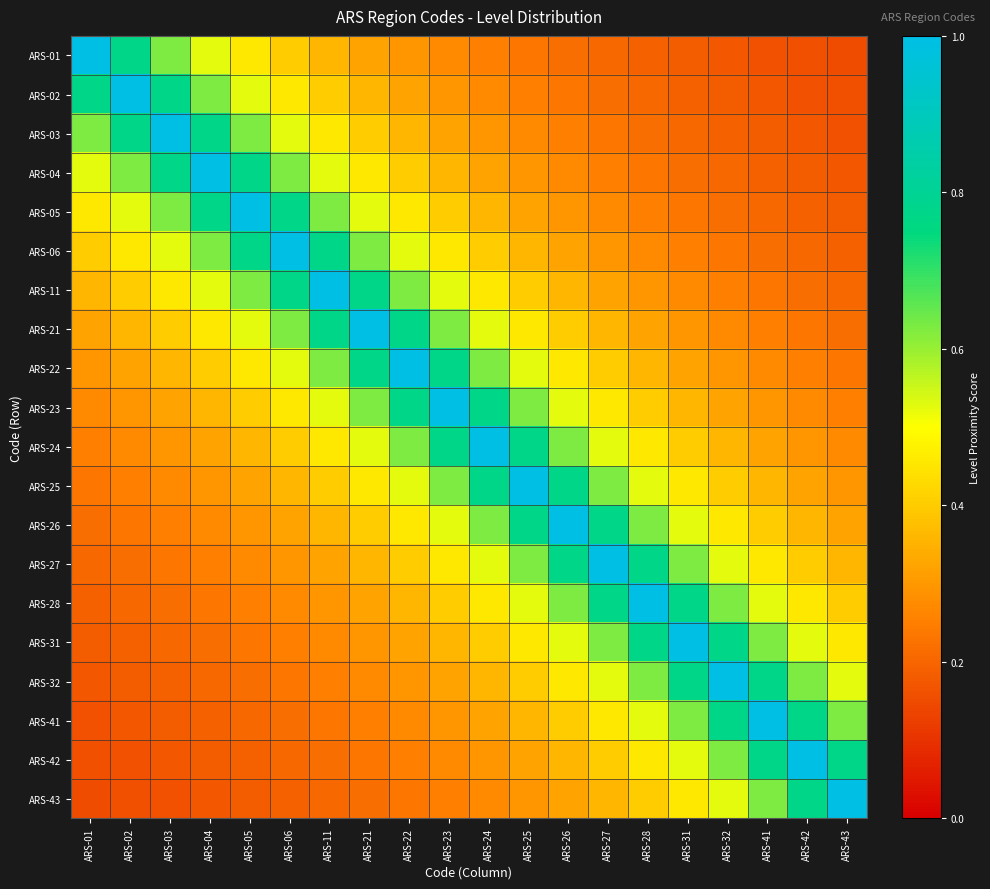

What is the total value across all series at ARS-05?

8.7